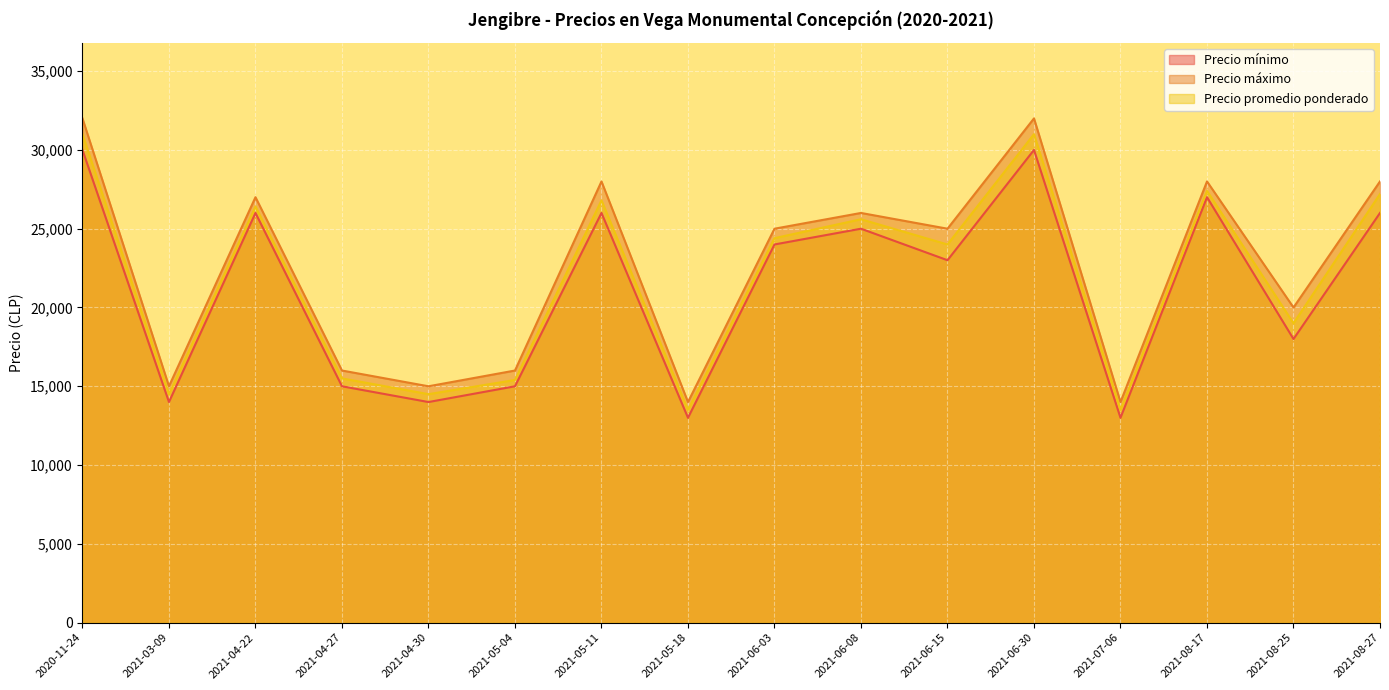

What is the label of the 1st point from the right?

2021-08-27